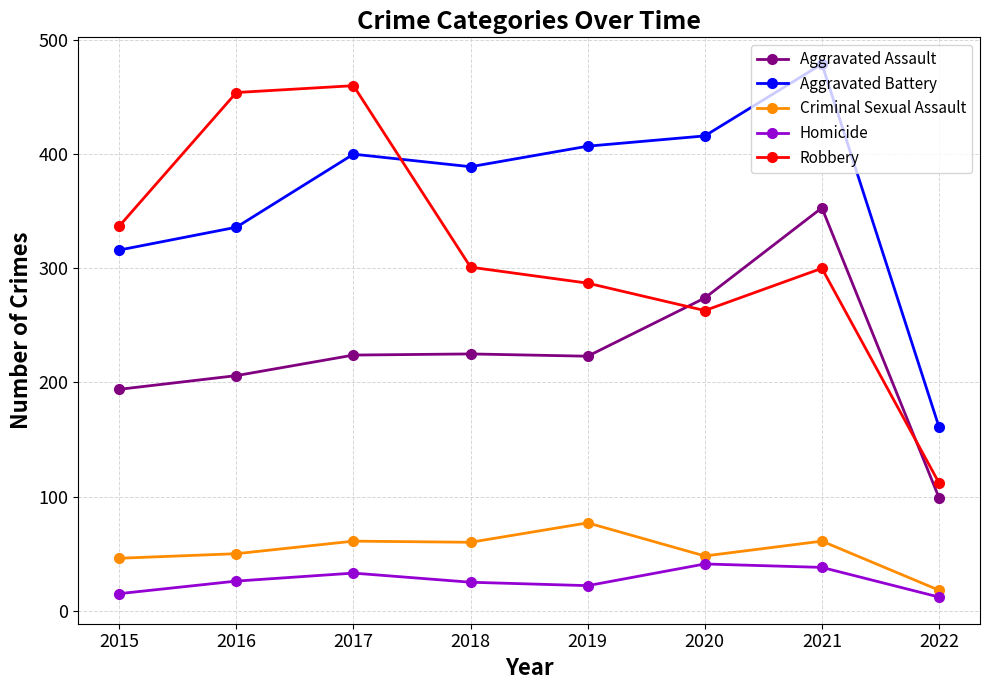

What is the sum of the Aggravated Assault values at 2017 and 2016?

430